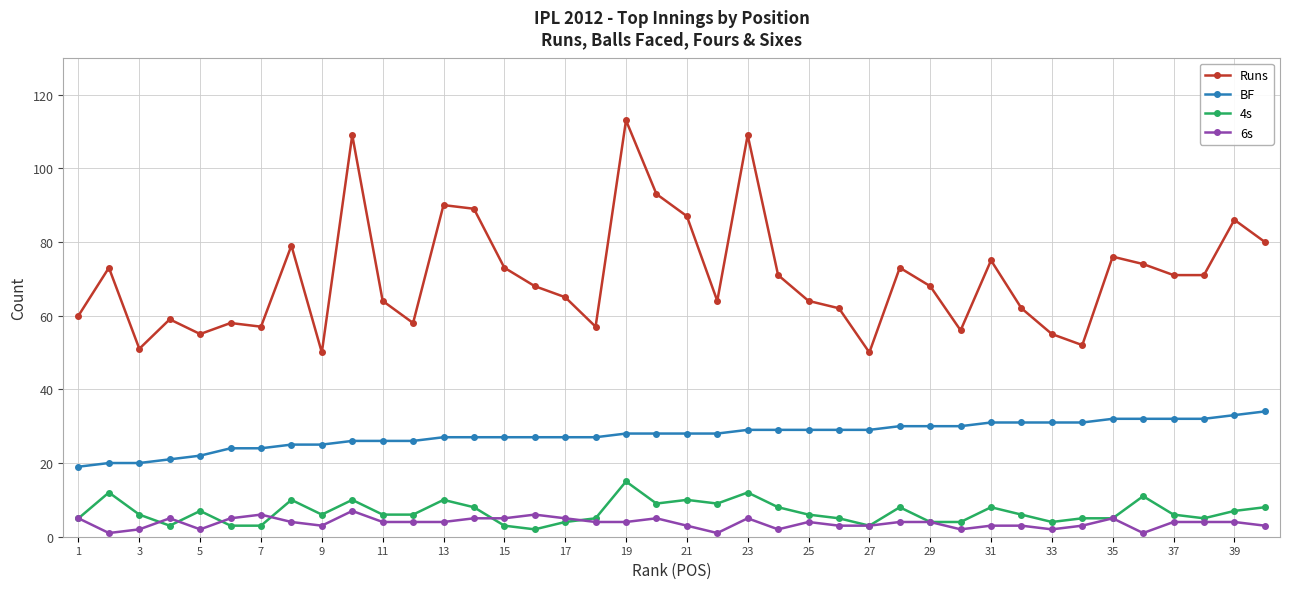

What is the difference between the second highest and second lowest values in the Runs series?

59